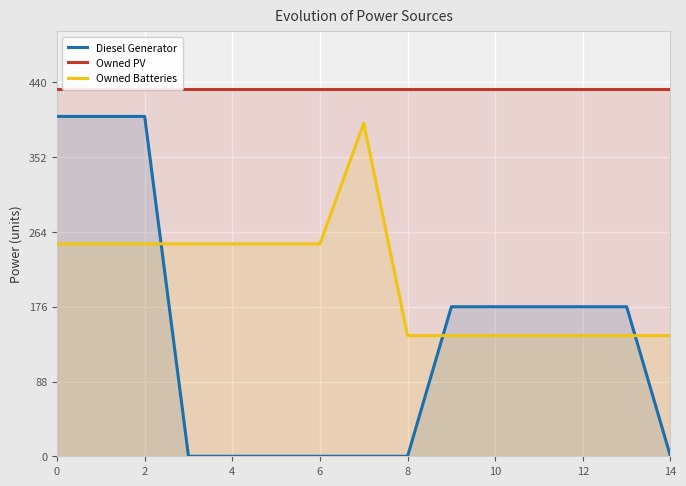

How many distinct data groups are displayed?

3